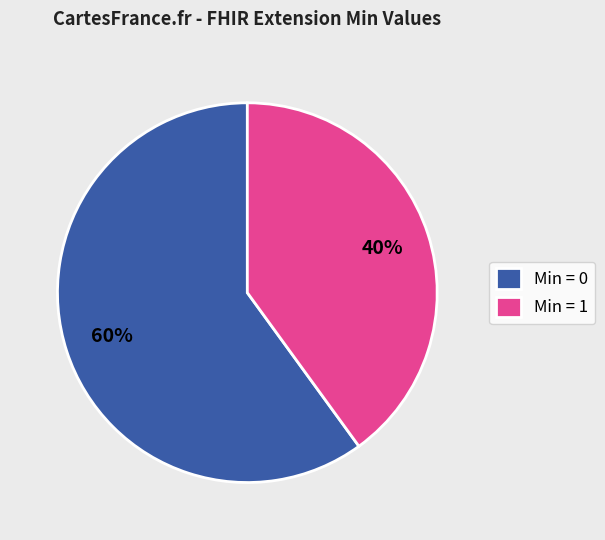

What percentage is the Min = 1 slice, to the nearest percent?

40%